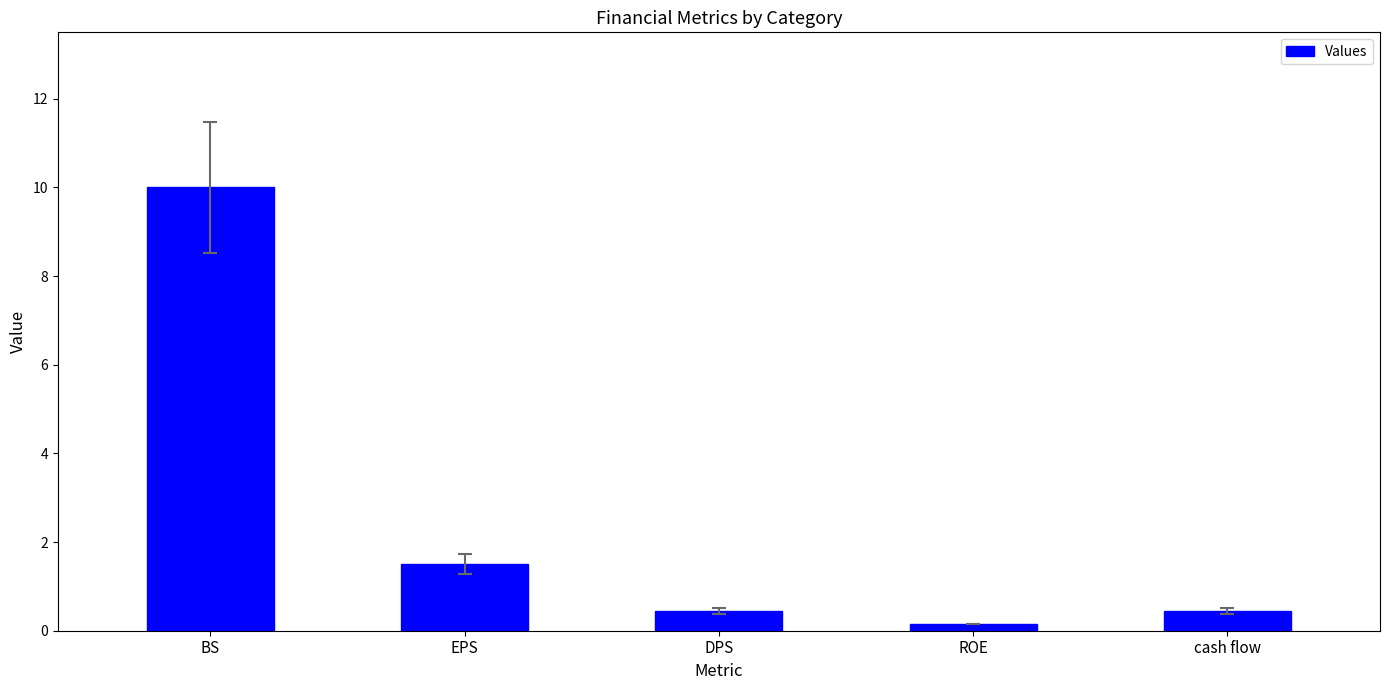

Is it true that the value at DPS is 0.4?

True